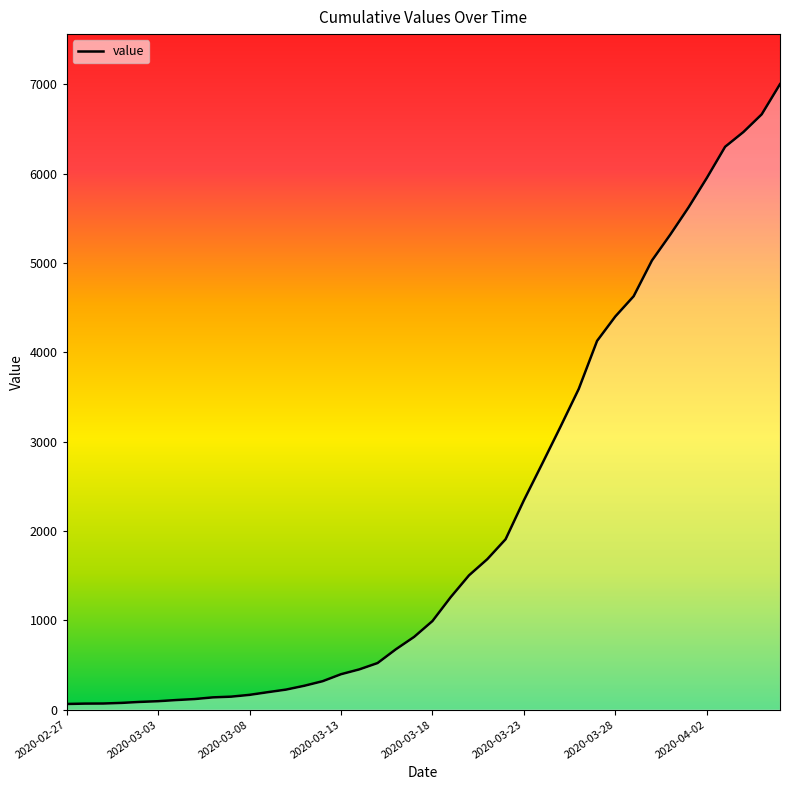

What is the maximum value shown in the chart?

7002